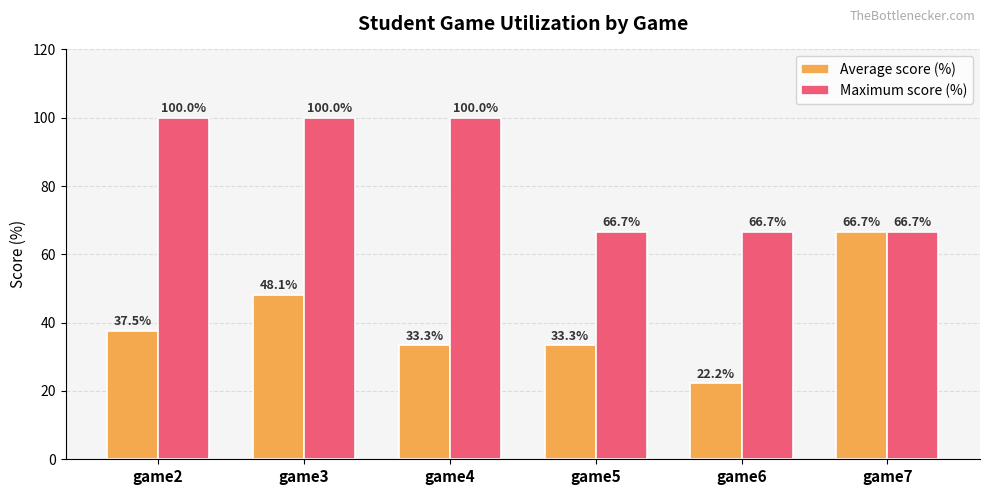

What is the difference between the maximum and second lowest values in the Average score (%) series?

33.3